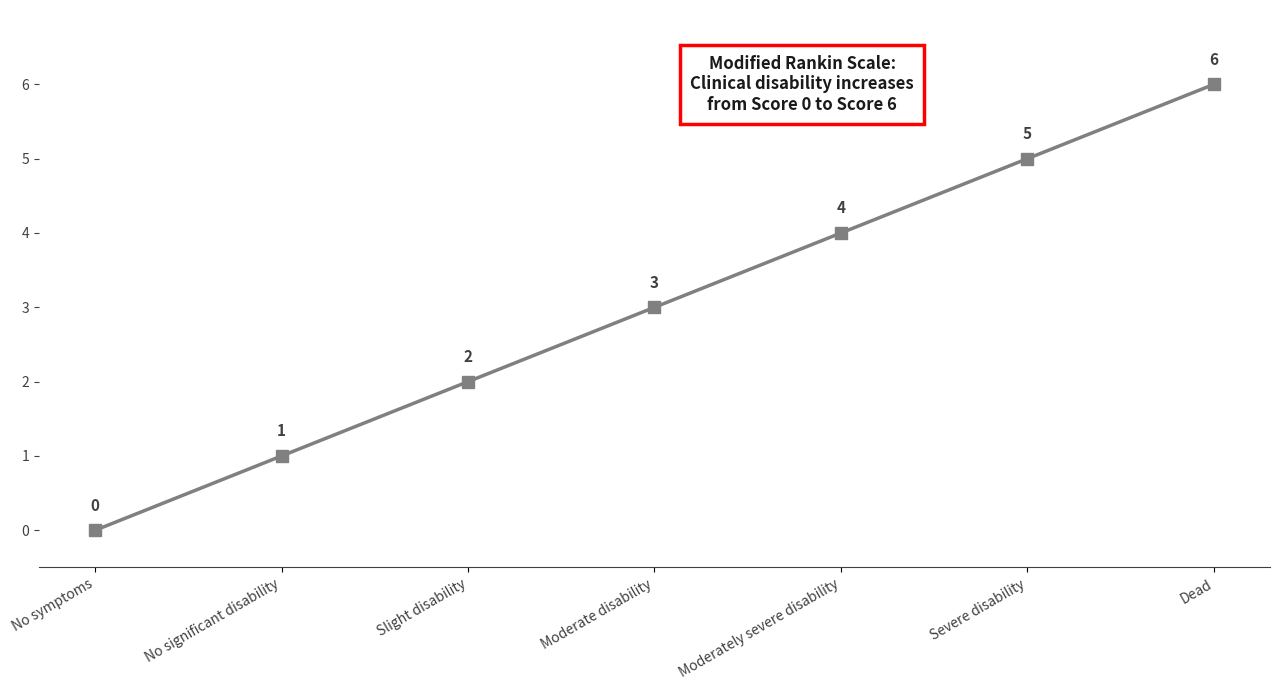

Does the chart display data point markers on the line(s)?

Yes